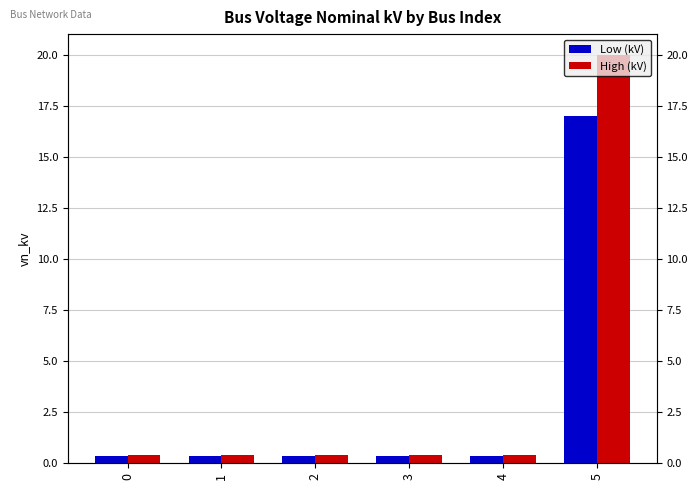

What is the spread (max minus min) of values at 2?

0.1